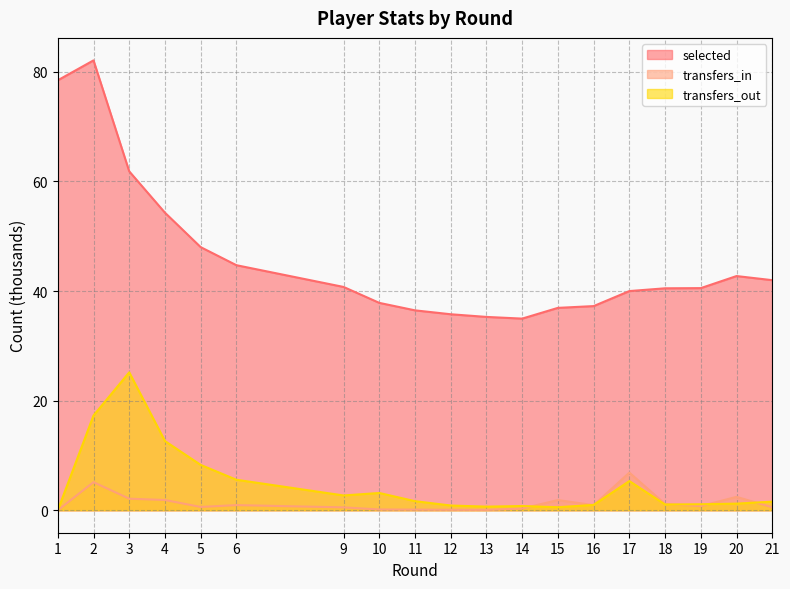

How many lines are shown in the chart?

3